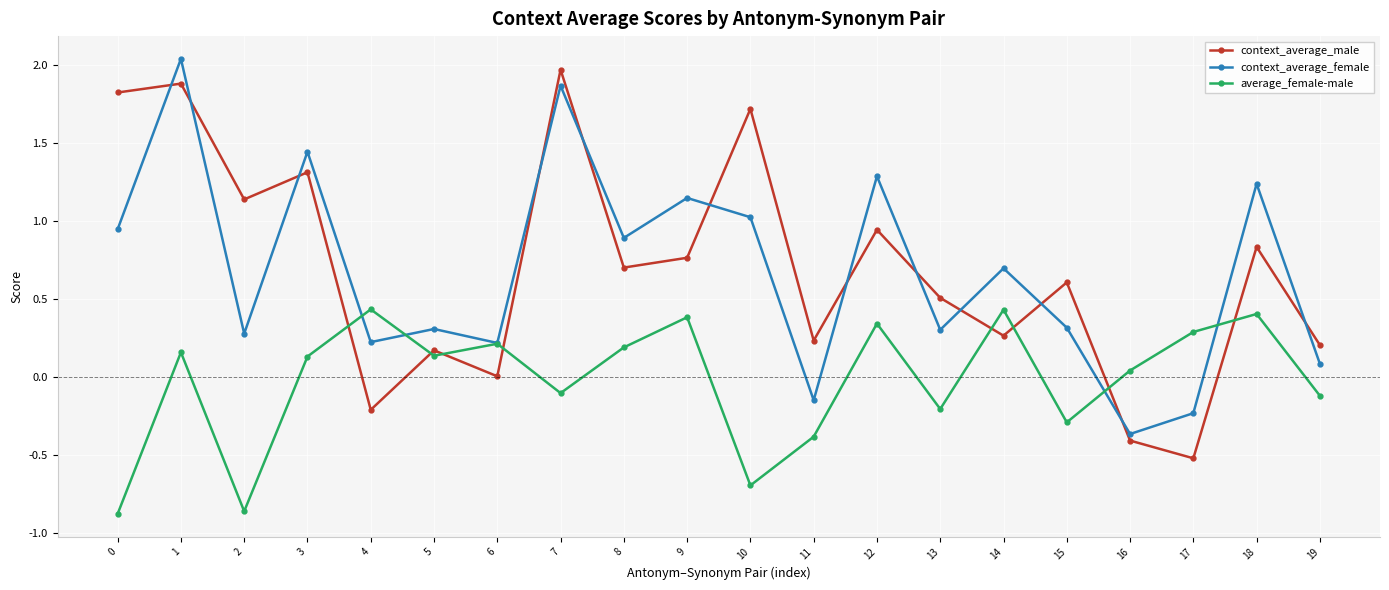

Does the chart display data point markers on the line(s)?

Yes